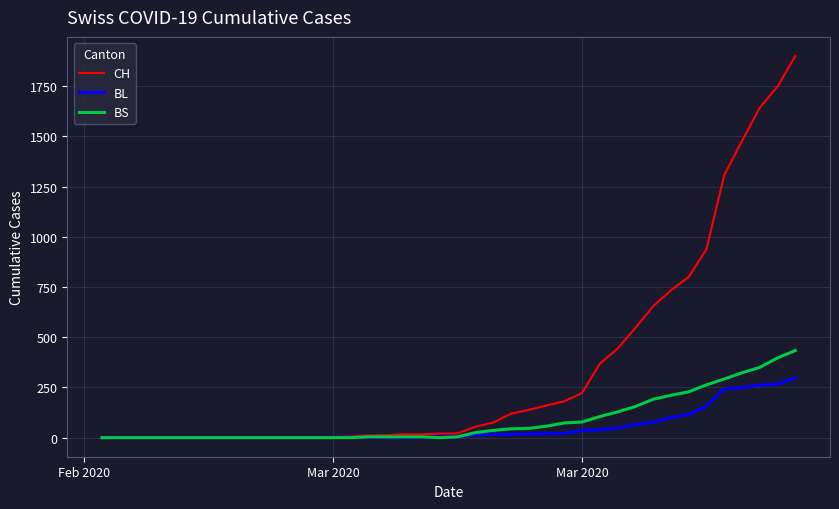

Which series has the largest range (max minus min)?

CH